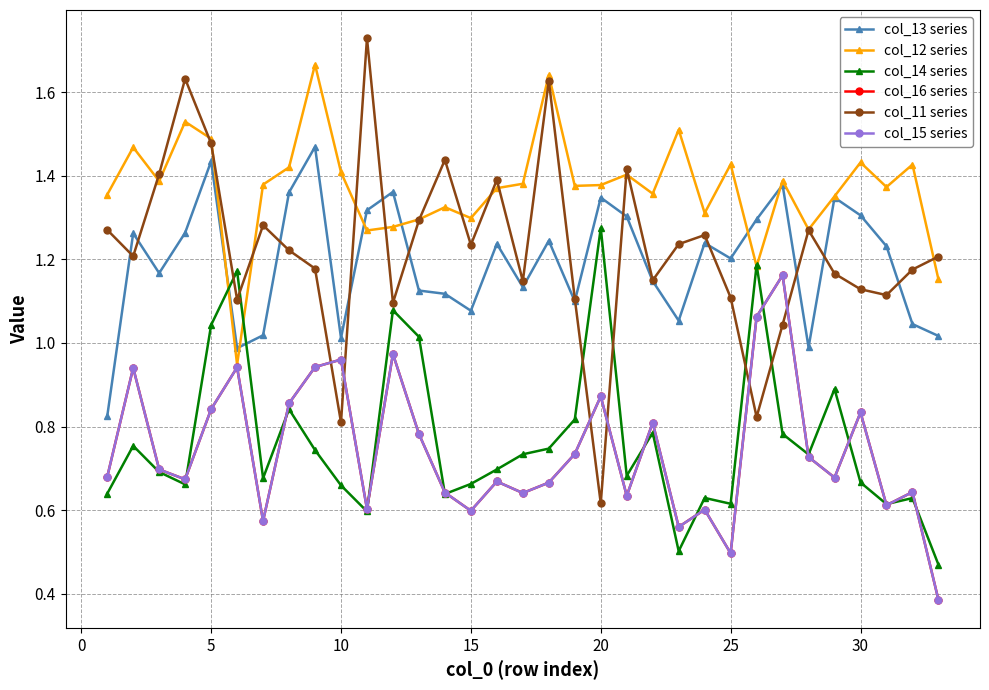

Which series has the largest total across all categories?

col_12 series